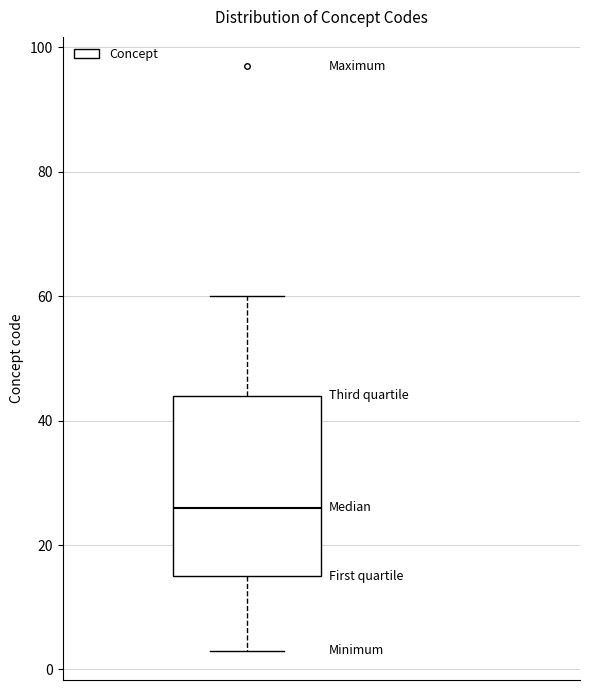

Read this box plot against the y-axis: the position of the median line, the range covered by the box, and the ends of both whiskers. The values are not printed on the chart, so give them approximately, as read against the axis.

median 26, box 16 to 44, whiskers 4 to 60